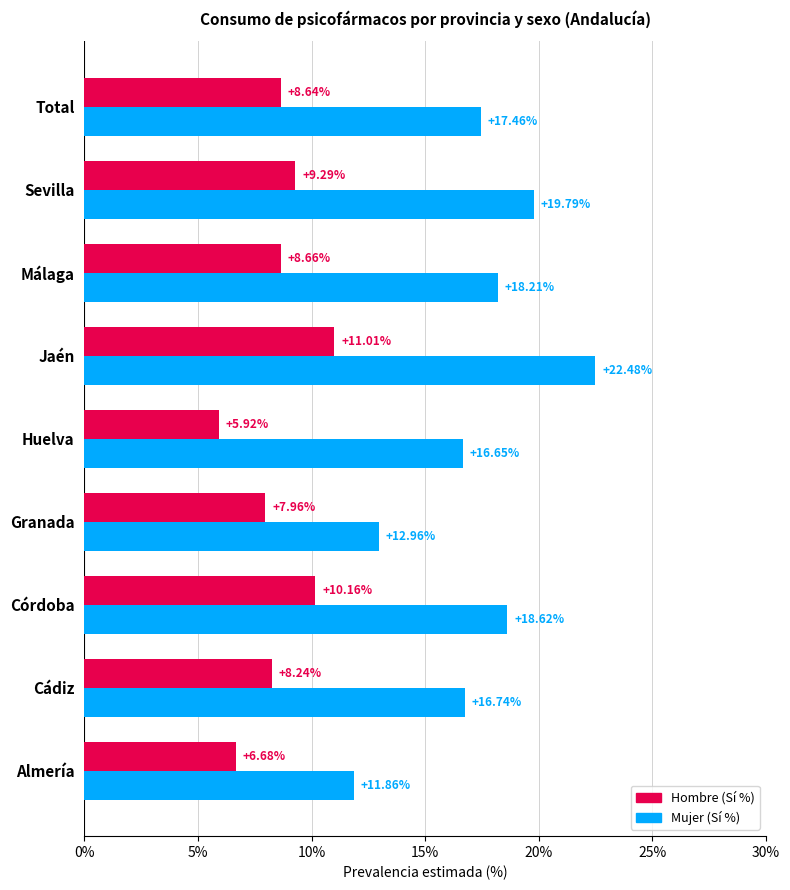

Rank the series by their average value, from lowest to highest.

Hombre (Sí %), Mujer (Sí %)